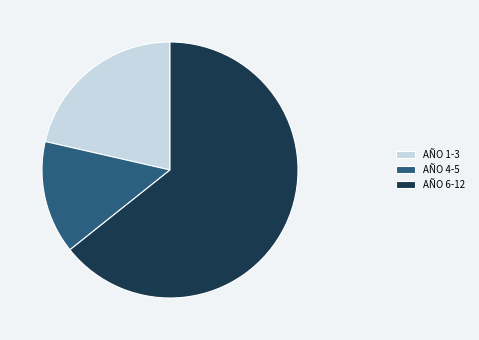

Is there any slice that represents more than half of the pie?

Yes